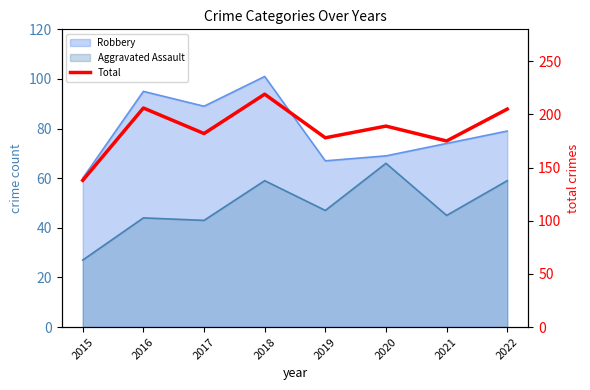

How many points are lower than both their immediate neighbors (excluding endpoints)?

3